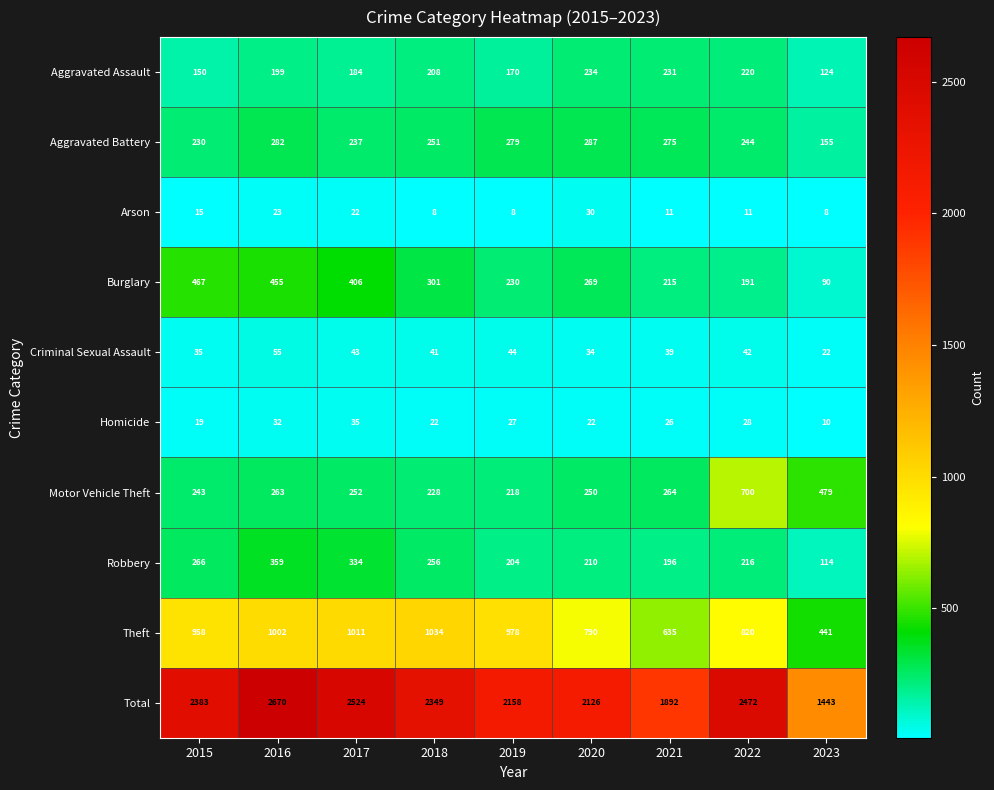

At which category does the chart reach its peak across all series?

2016